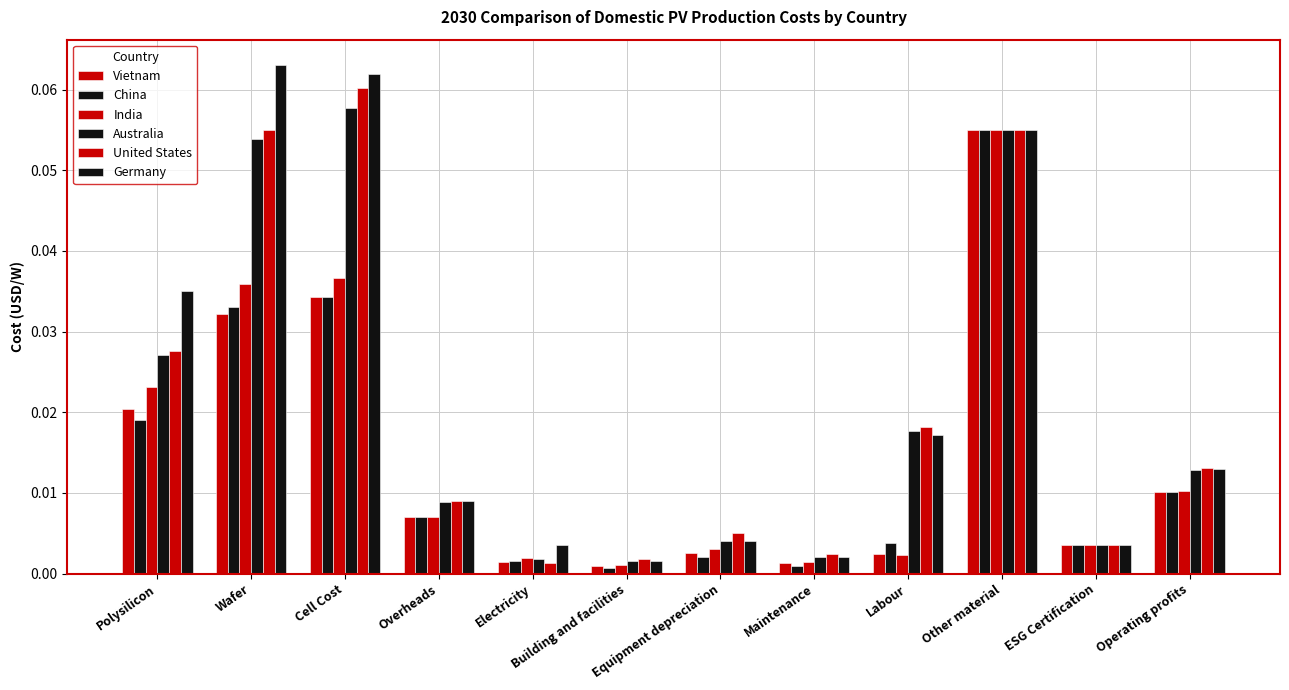

Which category has the highest value across all series?

Wafer